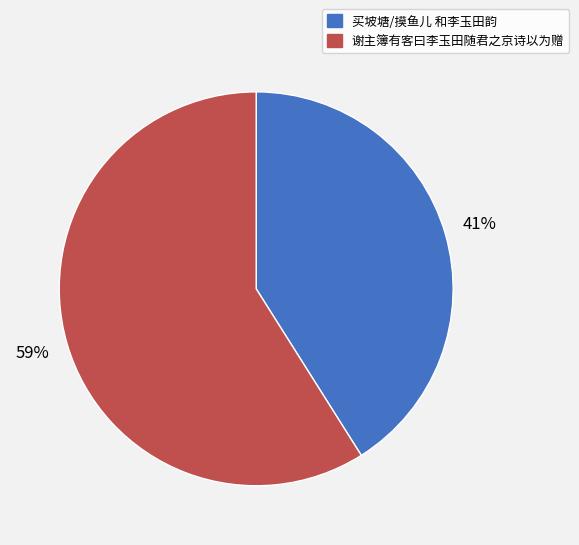

Is the sum of 谢主簿有客曰李玉田随君之京诗以为赠 and 买坡塘/摸鱼儿 和李玉田韵 greater than half?

Yes